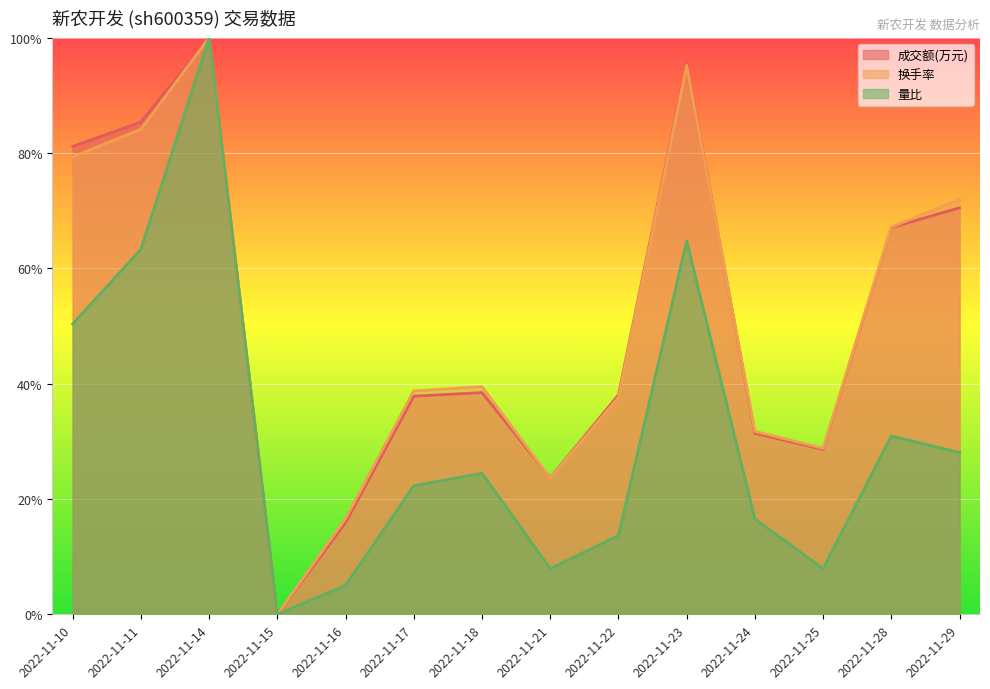

Does the chart display data point markers on the line(s)?

No